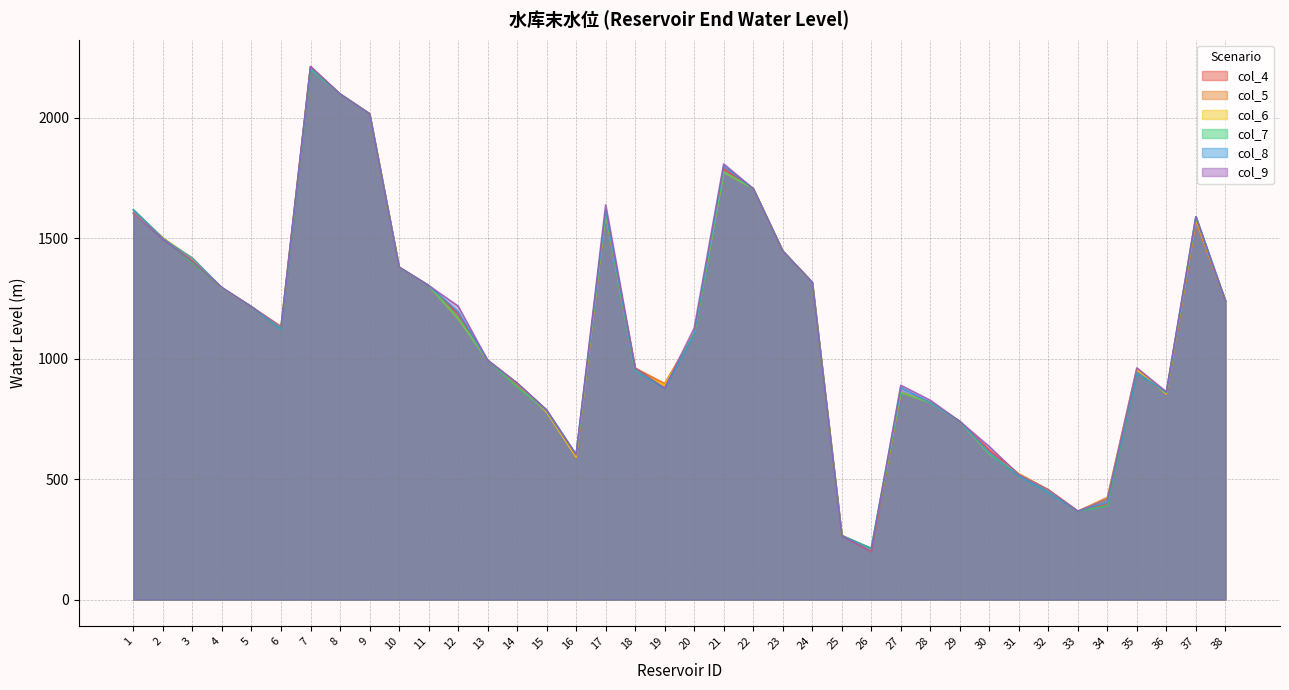

Which series has the widest spread of values?

col_9